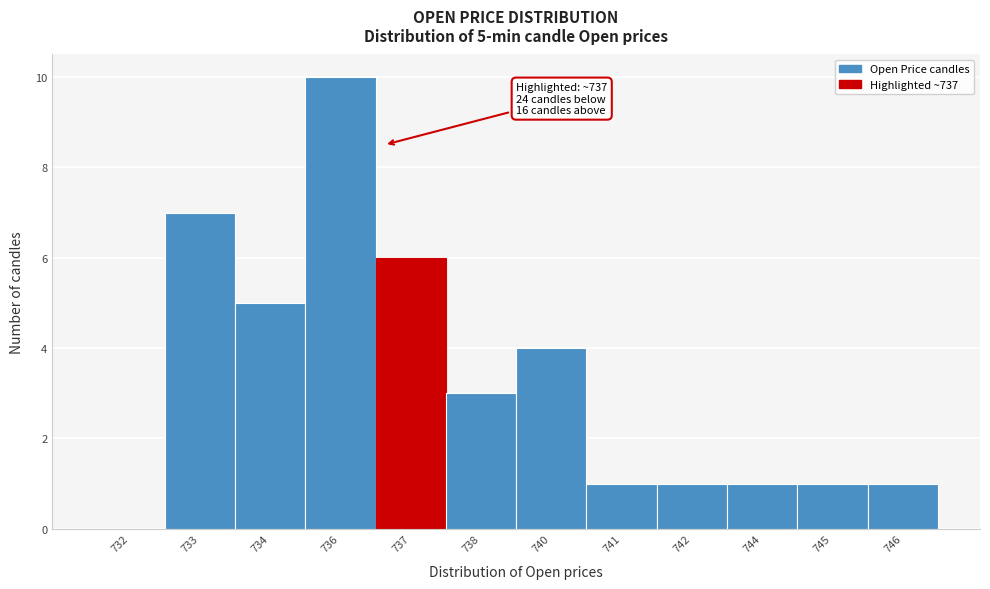

Reading left to right, what are all the values shown in this chart?

732=0	733=7	734=5	736=10	737=6	738=3	740=4	741=1	742=1	744=1	745=1	746=1